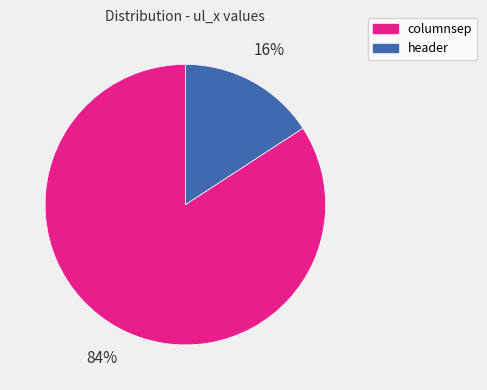

To the nearest percent, what percentage of the pie is columnsep?

84%